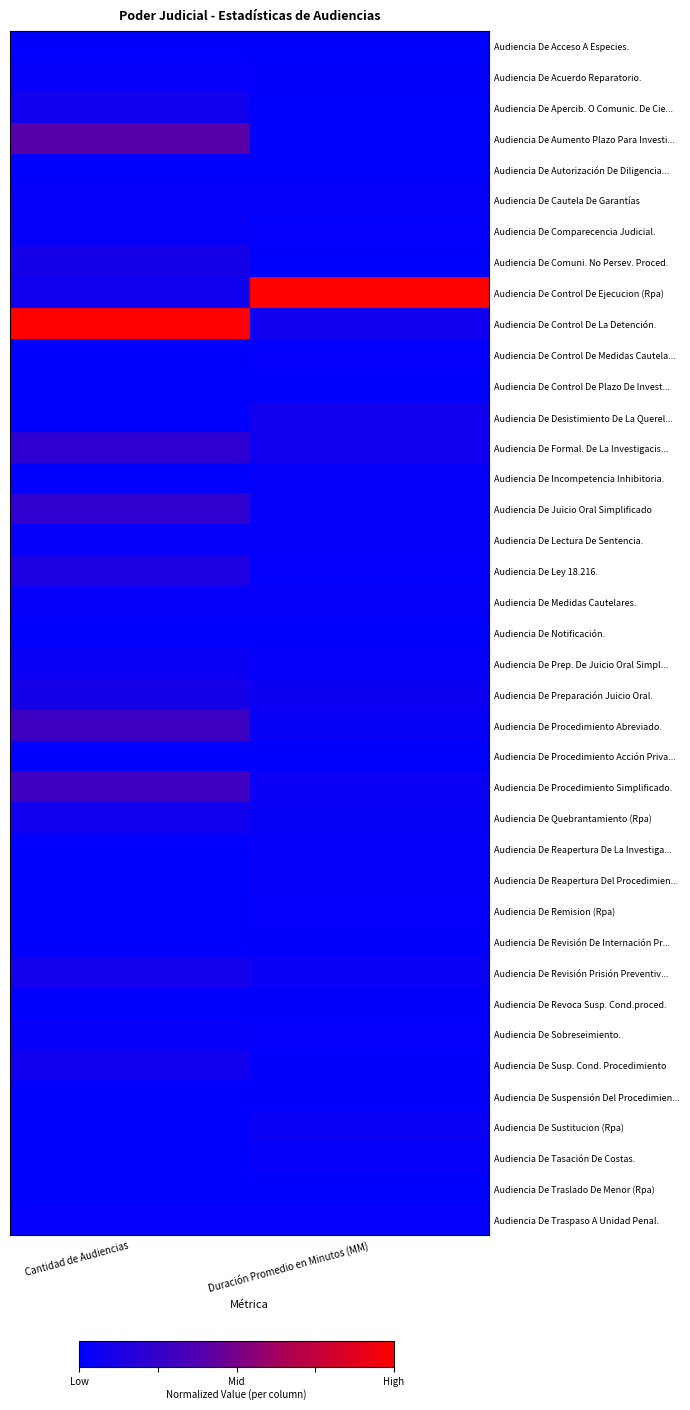

At Cantidad de Audiencias, list the series in order from smallest to largest.

Audiencia De Desistimiento De La Querel..., Audiencia De Notificación., Audiencia De Procedimiento Acción Priva..., Audiencia De Reapertura De La Investiga..., Audiencia De Revisión De Internación Pr..., Audiencia De Traslado De Menor (Rpa), Audiencia De Acceso A Especies., Audiencia De Control De Medidas Cautela..., Audiencia De Control De Plazo De Invest..., Audiencia De Reapertura Del Procedimien..., Audiencia De Suspensión Del Procedimien..., Audiencia De Tasación De Costas., Audiencia De Autorización De Diligencia..., Audiencia De Remision (Rpa), Audiencia De Revoca Susp. Cond.proced., Audiencia De Sustitucion (Rpa), Audiencia De Incompetencia Inhibitoria., Audiencia De Traspaso A Unidad Penal., Audiencia De Acuerdo Reparatorio., Audiencia De Lectura De Sentencia., Audiencia De Cautela De Garantías, Audiencia De Medidas Cautelares., Audiencia De Sobreseimiento., Audiencia De Comparecencia Judicial., Audiencia De Prep. De Juicio Oral Simpl..., Audiencia De Control De Ejecucion (Rpa), Audiencia De Apercib. O Comunic. De Cie..., Audiencia De Quebrantamiento (Rpa), Audiencia De Susp. Cond. Procedimiento, Audiencia De Revisión Prisión Preventiv..., Audiencia De Comuni. No Persev. Proced., Audiencia De Preparación Juicio Oral., Audiencia De Ley 18.216., Audiencia De Formal. De La Investigacis..., Audiencia De Juicio Oral Simplificado, Audiencia De Procedimiento Abreviado., Audiencia De Procedimiento Simplificado., Audiencia De Aumento Plazo Para Investi..., Audiencia De Control De La Detención.